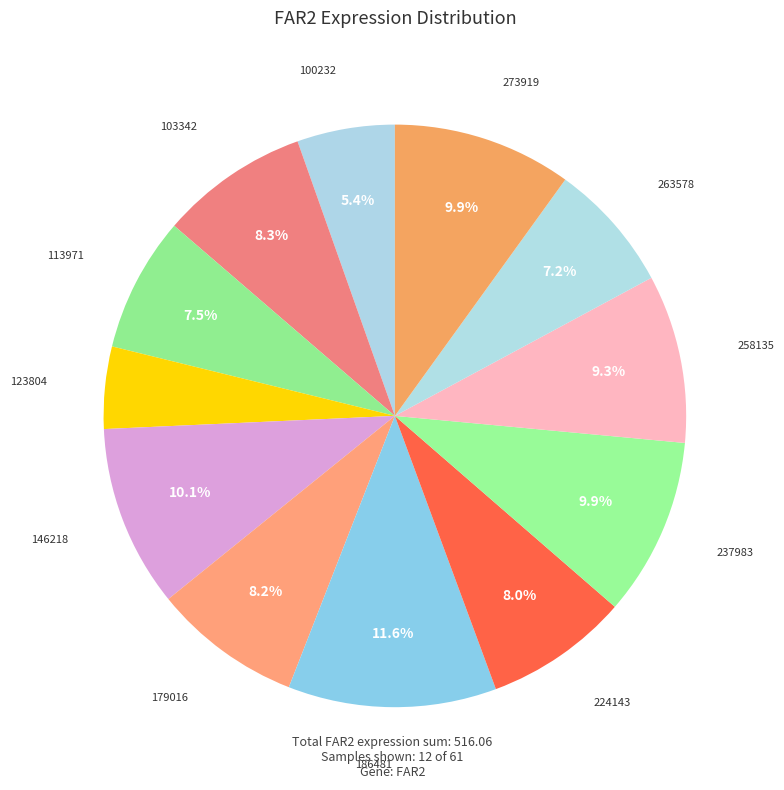

Rank the categories by value from lowest to highest.

123804, 100232, 263578, 113971, 224143, 179016, 103342, 258135, 237983, 273919, 146218, 186481